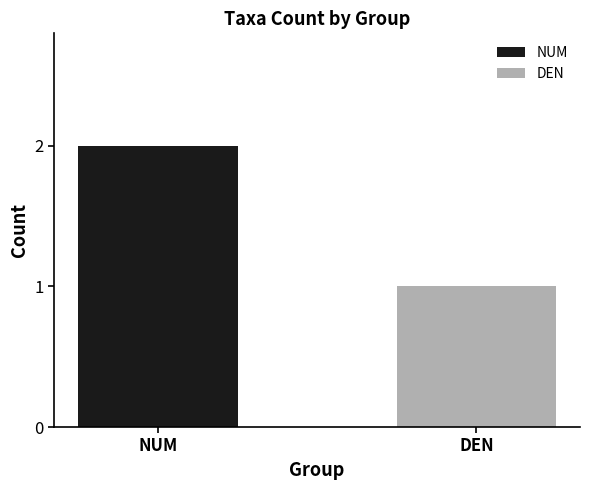

Which series has the widest spread of values?

NUM